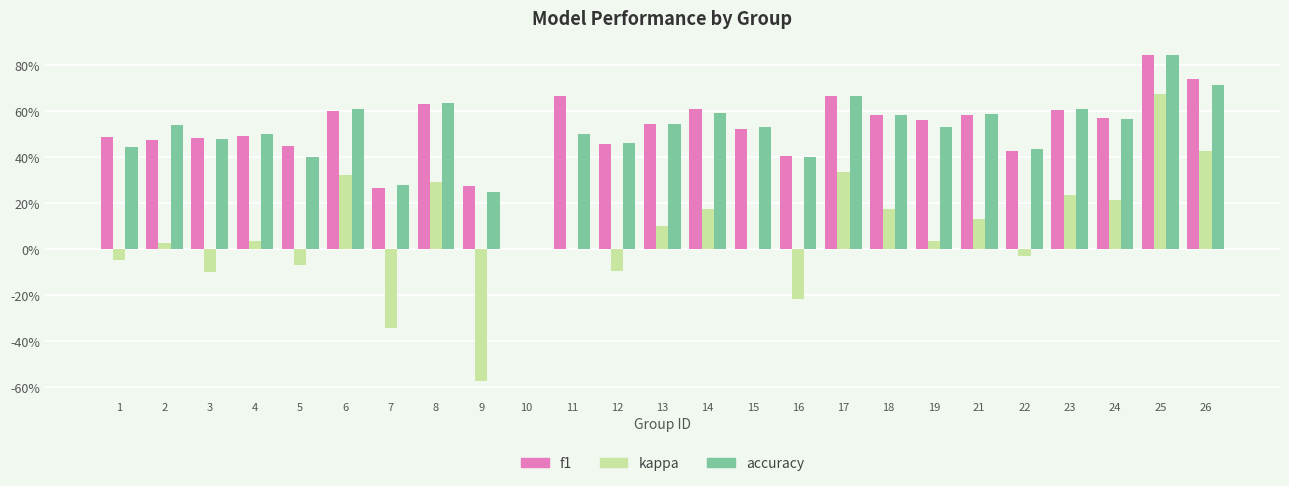

What are all the series names shown in the legend?

f1, kappa, accuracy